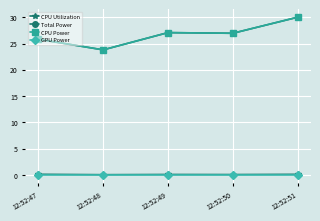

Reading right to left, what are all the values shown in this chart?

CPU Utilization: 12:52:51=0.1	12:52:50=0.1	12:52:49=0.1	12:52:48=0.1	12:52:47=0.1
Total Power: 12:52:51=30.0	12:52:50=26.9	12:52:49=27.1	12:52:48=23.8	12:52:47=25.8
CPU Power: 12:52:51=30.0	12:52:50=26.9	12:52:49=27.1	12:52:48=23.8	12:52:47=25.8
GPU Power: 12:52:51=0.0	12:52:50=0.0	12:52:49=0.0	12:52:48=0.0	12:52:47=0.0